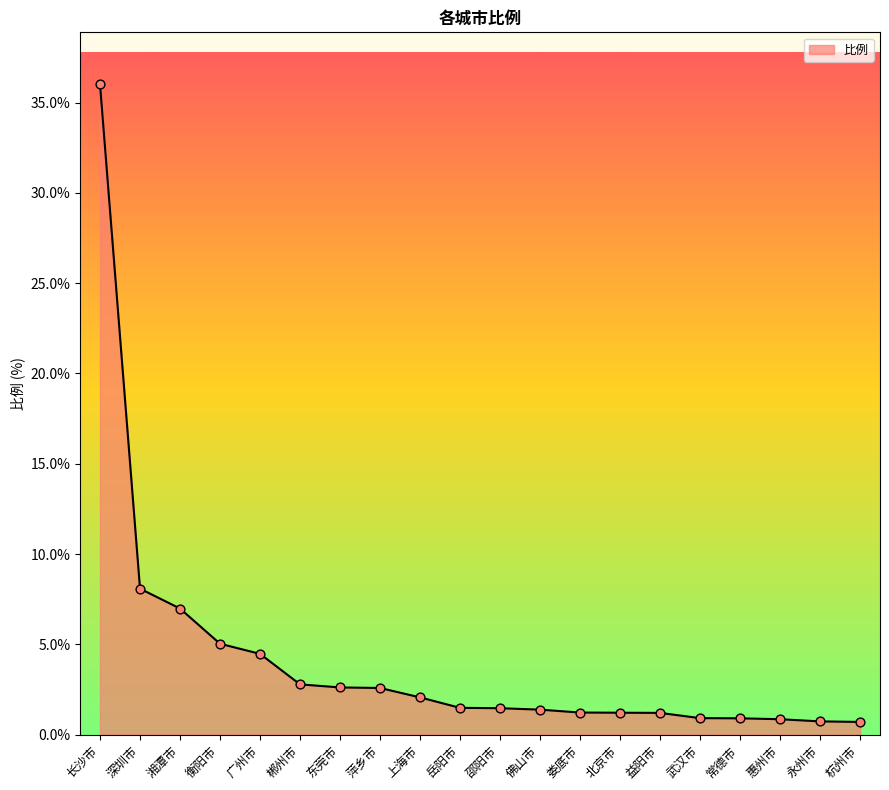

Between 萍乡市 and 长沙市, which is larger?

长沙市